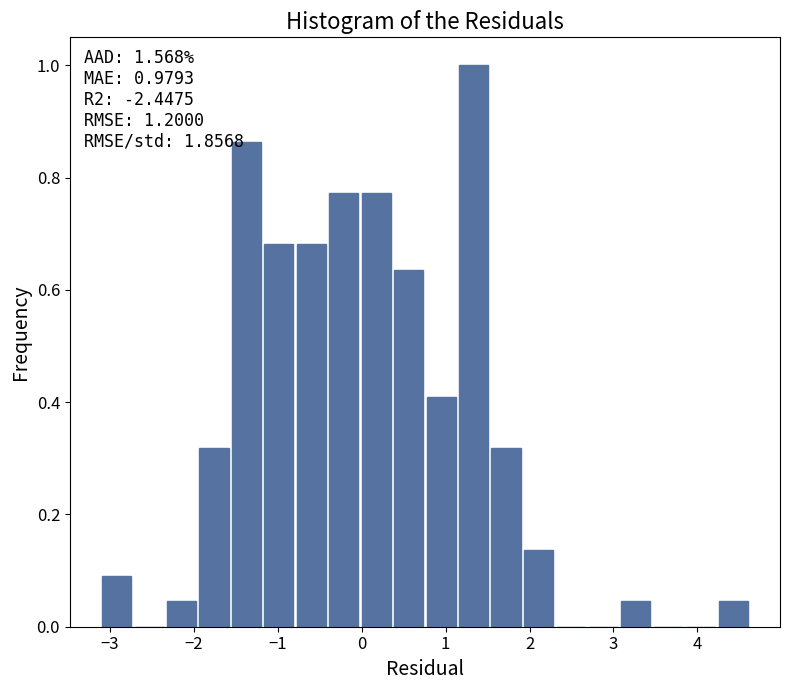

Read against the x-axis, roughly where is the centre of the tallest bar?

1.3